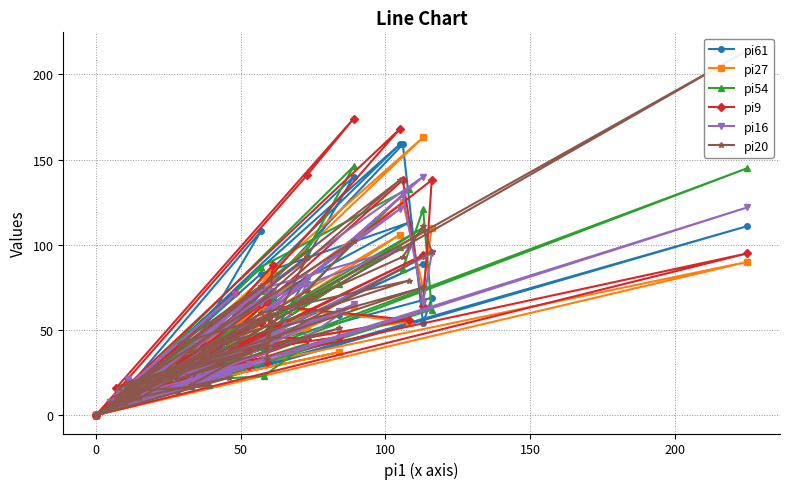

At how many categories does at least one series exceed 148?

5